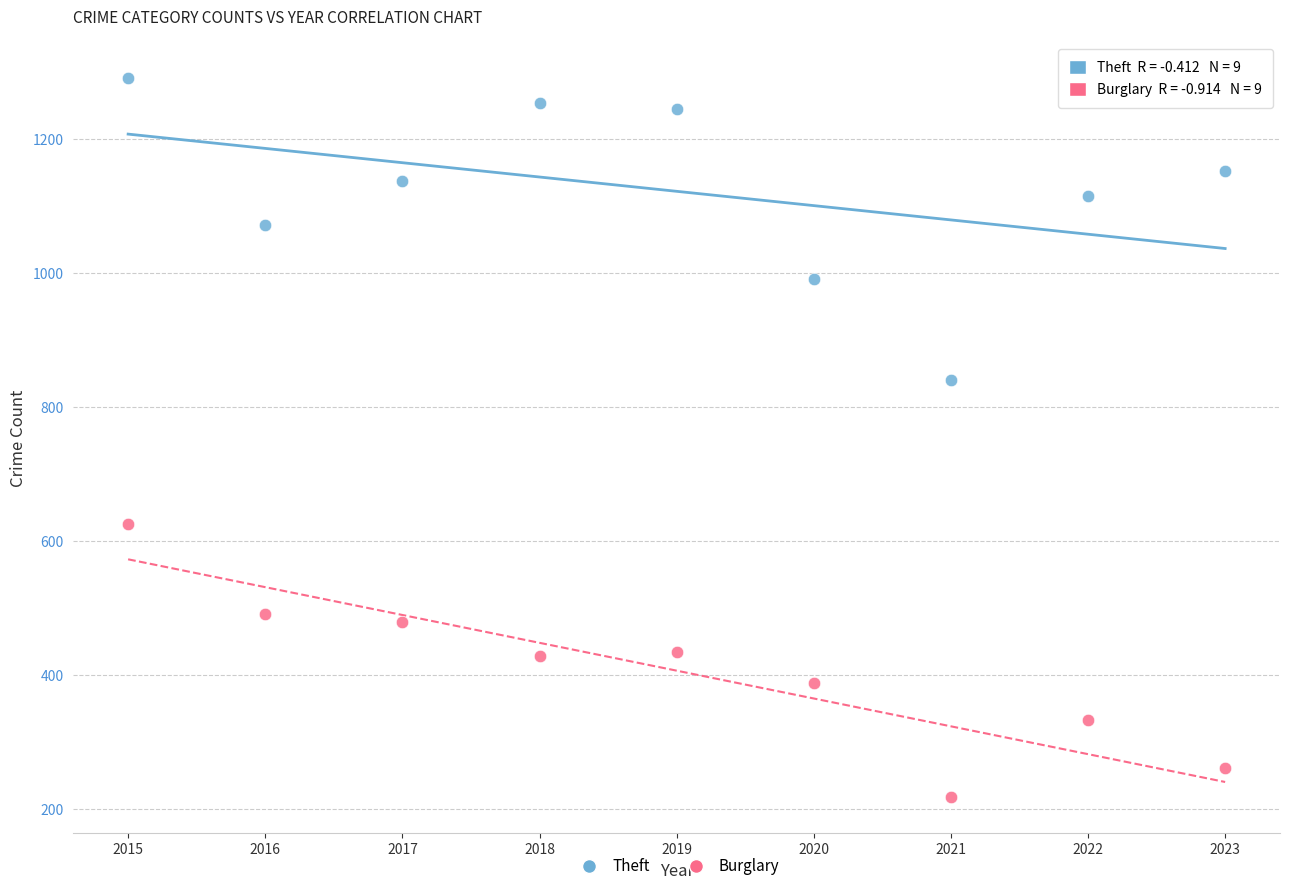

What are all the series names shown in the legend?

Theft, Burglary